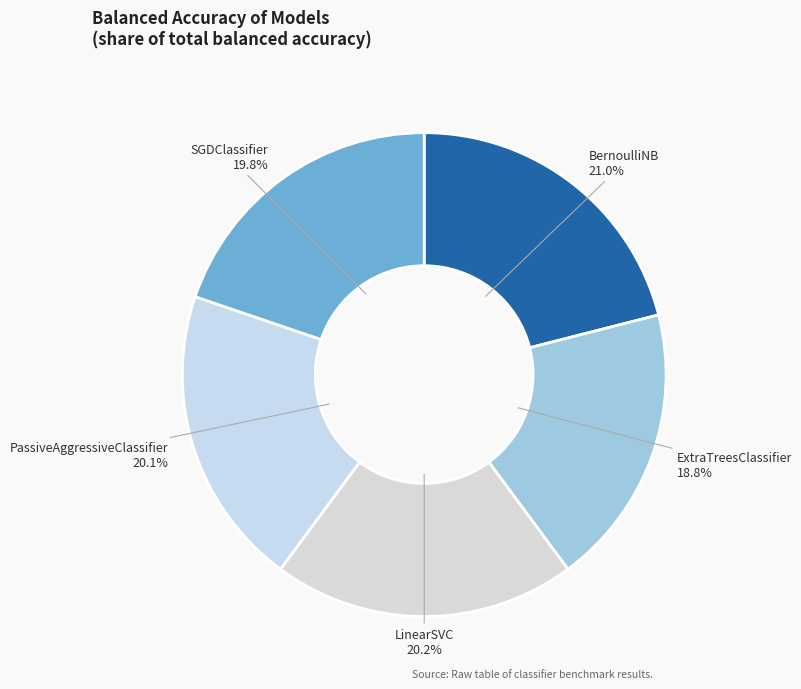

Count the number of slices in the pie.

5